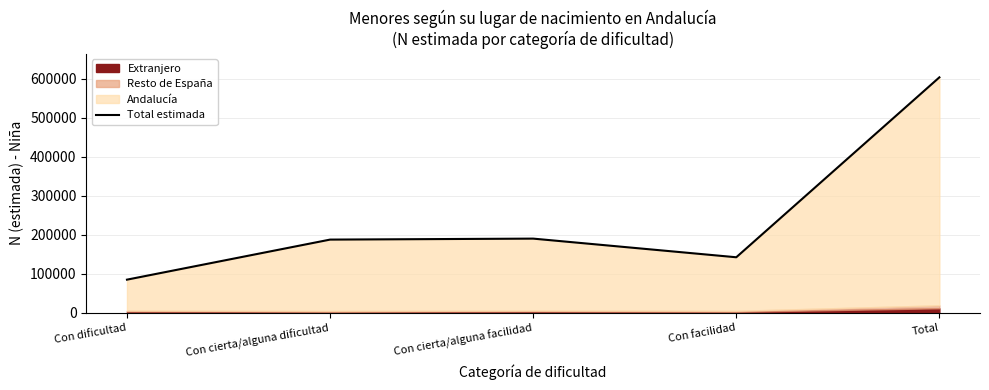

How many points are higher than both their immediate neighbors (excluding endpoints)?

1